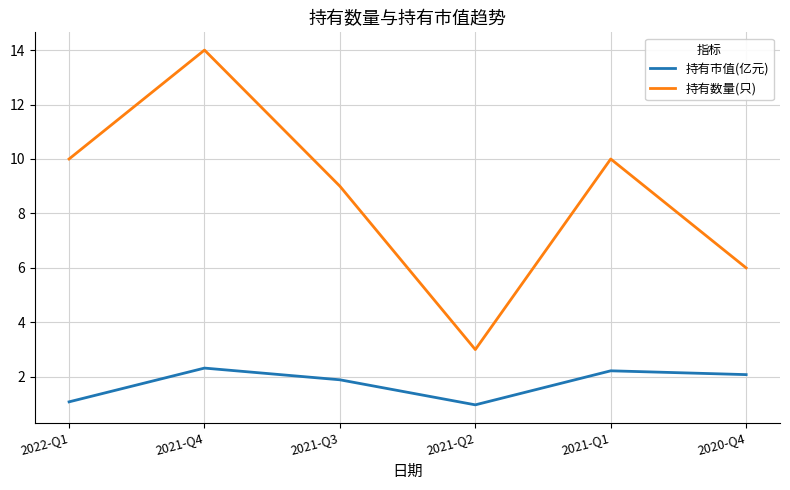

List the series in order of their overall mean, highest first.

持有数量(只), 持有市值(亿元)